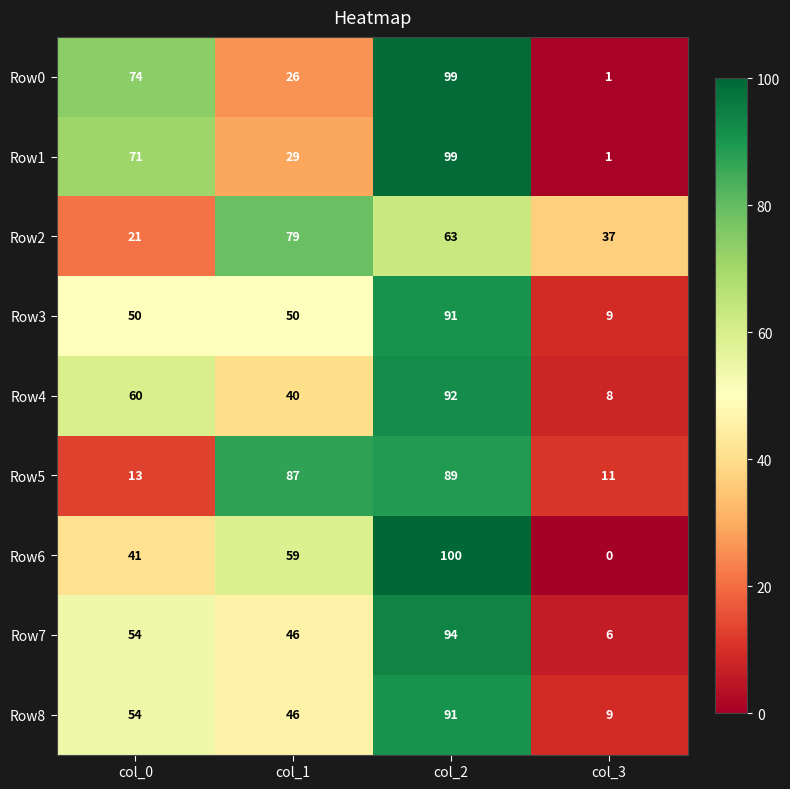

The Row7 series shows 54 at col_0. True or false?

True